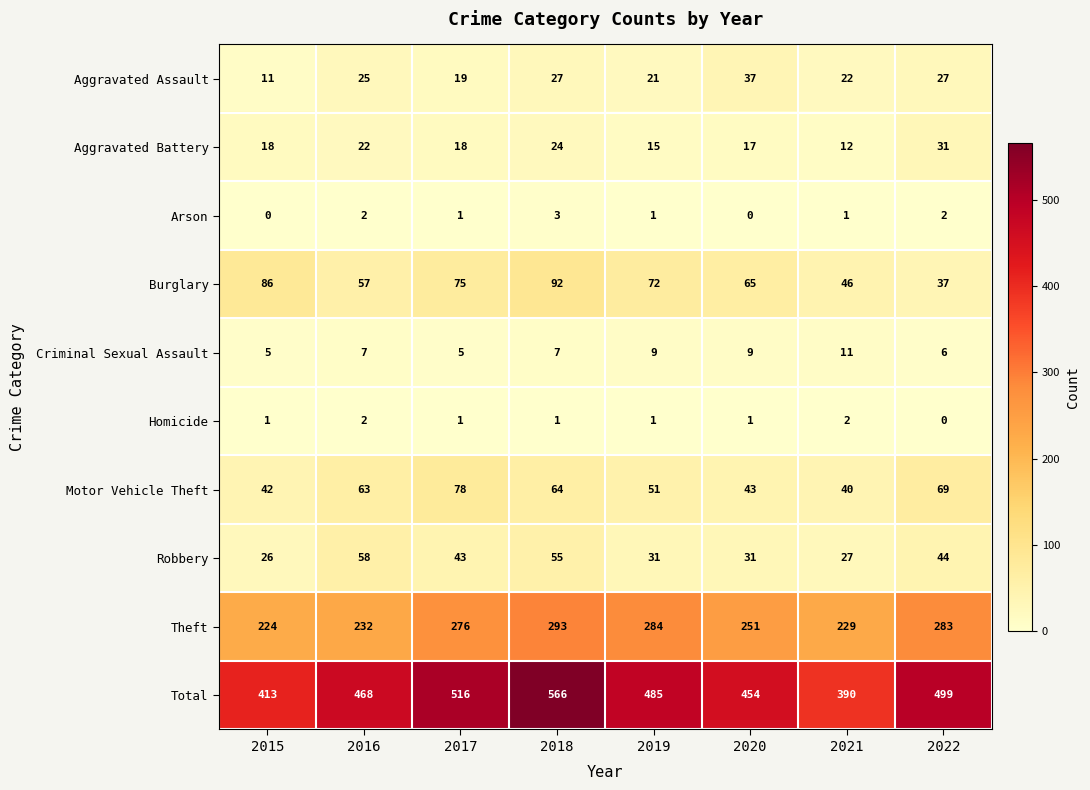

How many series are shown in this chart?

10